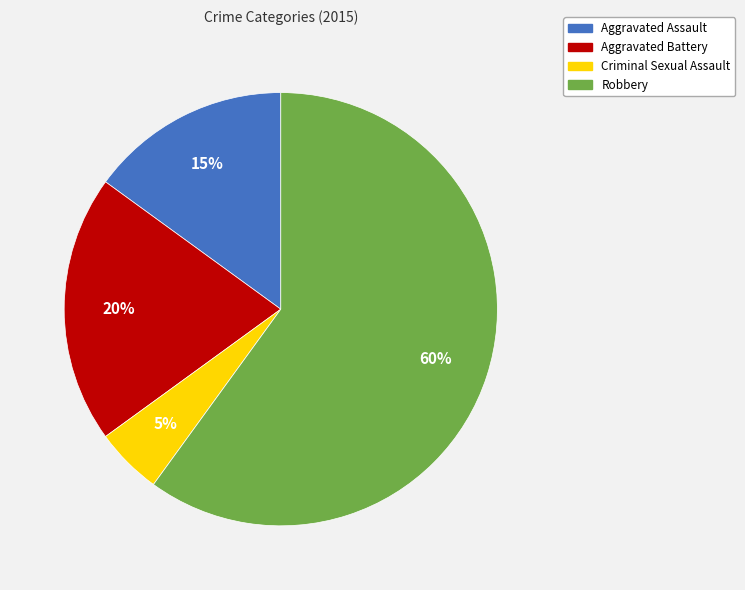

What percentage is the Aggravated Battery slice, to the nearest percent?

20%